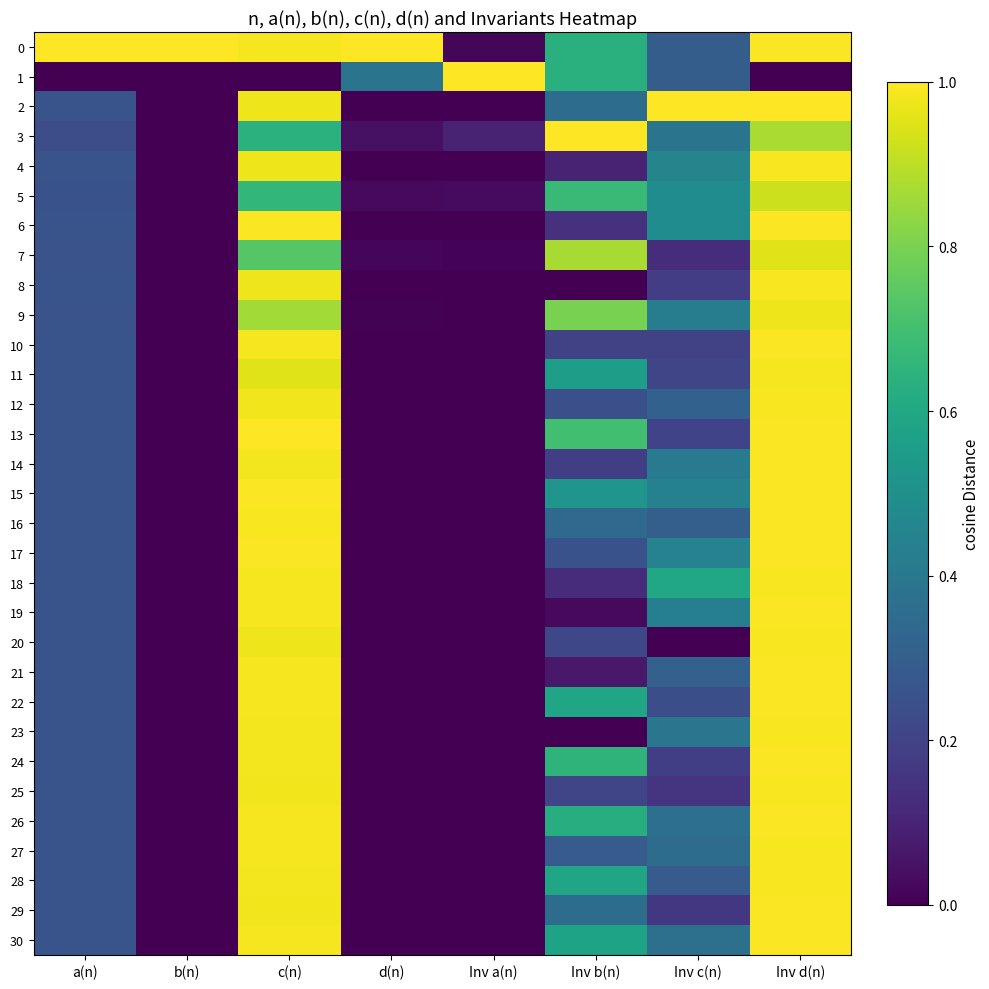

Reading left to right, transcribe all the data shown in this chart.

0: a(n)=1.0	b(n)=1.0	c(n)=1.0	d(n)=1.0	Inv a(n)=0.0	Inv b(n)=0.6	Inv c(n)=0.3	Inv d(n)=1.0
1: a(n)=0.0	b(n)=0.0	c(n)=0.0	d(n)=0.4	Inv a(n)=1.0	Inv b(n)=0.6	Inv c(n)=0.3	Inv d(n)=0.0
2: a(n)=0.3	b(n)=0.0	c(n)=1.0	d(n)=0.0	Inv a(n)=0.0	Inv b(n)=0.4	Inv c(n)=1.0	Inv d(n)=1.0
3: a(n)=0.2	b(n)=0.0	c(n)=0.6	d(n)=0.0	Inv a(n)=0.1	Inv b(n)=1.0	Inv c(n)=0.4	Inv d(n)=0.9
4: a(n)=0.3	b(n)=0.0	c(n)=1.0	d(n)=0.0	Inv a(n)=0.0	Inv b(n)=0.1	Inv c(n)=0.5	Inv d(n)=1.0
5: a(n)=0.3	b(n)=0.0	c(n)=0.7	d(n)=0.0	Inv a(n)=0.0	Inv b(n)=0.7	Inv c(n)=0.5	Inv d(n)=0.9
6: a(n)=0.3	b(n)=0.0	c(n)=1.0	d(n)=0.0	Inv a(n)=0.0	Inv b(n)=0.1	Inv c(n)=0.5	Inv d(n)=1.0
7: a(n)=0.3	b(n)=0.0	c(n)=0.7	d(n)=0.0	Inv a(n)=0.0	Inv b(n)=0.9	Inv c(n)=0.1	Inv d(n)=1.0
8: a(n)=0.3	b(n)=0.0	c(n)=1.0	d(n)=0.0	Inv a(n)=0.0	Inv b(n)=0.0	Inv c(n)=0.2	Inv d(n)=1.0
9: a(n)=0.3	b(n)=0.0	c(n)=0.9	d(n)=0.0	Inv a(n)=0.0	Inv b(n)=0.8	Inv c(n)=0.4	Inv d(n)=1.0
10: a(n)=0.3	b(n)=0.0	c(n)=1.0	d(n)=0.0	Inv a(n)=0.0	Inv b(n)=0.2	Inv c(n)=0.2	Inv d(n)=1.0
11: a(n)=0.3	b(n)=0.0	c(n)=1.0	d(n)=0.0	Inv a(n)=0.0	Inv b(n)=0.6	Inv c(n)=0.2	Inv d(n)=1.0
12: a(n)=0.3	b(n)=0.0	c(n)=1.0	d(n)=0.0	Inv a(n)=0.0	Inv b(n)=0.2	Inv c(n)=0.3	Inv d(n)=1.0
13: a(n)=0.3	b(n)=0.0	c(n)=1.0	d(n)=0.0	Inv a(n)=0.0	Inv b(n)=0.7	Inv c(n)=0.2	Inv d(n)=1.0
14: a(n)=0.3	b(n)=0.0	c(n)=1.0	d(n)=0.0	Inv a(n)=0.0	Inv b(n)=0.2	Inv c(n)=0.4	Inv d(n)=1.0
15: a(n)=0.3	b(n)=0.0	c(n)=1.0	d(n)=0.0	Inv a(n)=0.0	Inv b(n)=0.5	Inv c(n)=0.4	Inv d(n)=1.0
16: a(n)=0.3	b(n)=0.0	c(n)=1.0	d(n)=0.0	Inv a(n)=0.0	Inv b(n)=0.3	Inv c(n)=0.3	Inv d(n)=1.0
17: a(n)=0.3	b(n)=0.0	c(n)=1.0	d(n)=0.0	Inv a(n)=0.0	Inv b(n)=0.3	Inv c(n)=0.4	Inv d(n)=1.0
18: a(n)=0.3	b(n)=0.0	c(n)=1.0	d(n)=0.0	Inv a(n)=0.0	Inv b(n)=0.1	Inv c(n)=0.6	Inv d(n)=1.0
19: a(n)=0.3	b(n)=0.0	c(n)=1.0	d(n)=0.0	Inv a(n)=0.0	Inv b(n)=0.0	Inv c(n)=0.4	Inv d(n)=1.0
20: a(n)=0.3	b(n)=0.0	c(n)=1.0	d(n)=0.0	Inv a(n)=0.0	Inv b(n)=0.2	Inv c(n)=0.0	Inv d(n)=1.0
21: a(n)=0.3	b(n)=0.0	c(n)=1.0	d(n)=0.0	Inv a(n)=0.0	Inv b(n)=0.1	Inv c(n)=0.3	Inv d(n)=1.0
22: a(n)=0.3	b(n)=0.0	c(n)=1.0	d(n)=0.0	Inv a(n)=0.0	Inv b(n)=0.6	Inv c(n)=0.2	Inv d(n)=1.0
23: a(n)=0.3	b(n)=0.0	c(n)=1.0	d(n)=0.0	Inv a(n)=0.0	Inv b(n)=0.0	Inv c(n)=0.4	Inv d(n)=1.0
24: a(n)=0.3	b(n)=0.0	c(n)=1.0	d(n)=0.0	Inv a(n)=0.0	Inv b(n)=0.7	Inv c(n)=0.2	Inv d(n)=1.0
25: a(n)=0.3	b(n)=0.0	c(n)=1.0	d(n)=0.0	Inv a(n)=0.0	Inv b(n)=0.2	Inv c(n)=0.2	Inv d(n)=1.0
26: a(n)=0.3	b(n)=0.0	c(n)=1.0	d(n)=0.0	Inv a(n)=0.0	Inv b(n)=0.6	Inv c(n)=0.4	Inv d(n)=1.0
27: a(n)=0.3	b(n)=0.0	c(n)=1.0	d(n)=0.0	Inv a(n)=0.0	Inv b(n)=0.3	Inv c(n)=0.4	Inv d(n)=1.0
28: a(n)=0.3	b(n)=0.0	c(n)=1.0	d(n)=0.0	Inv a(n)=0.0	Inv b(n)=0.6	Inv c(n)=0.3	Inv d(n)=1.0
29: a(n)=0.3	b(n)=0.0	c(n)=1.0	d(n)=0.0	Inv a(n)=0.0	Inv b(n)=0.4	Inv c(n)=0.2	Inv d(n)=1.0
30: a(n)=0.3	b(n)=0.0	c(n)=1.0	d(n)=0.0	Inv a(n)=0.0	Inv b(n)=0.6	Inv c(n)=0.4	Inv d(n)=1.0